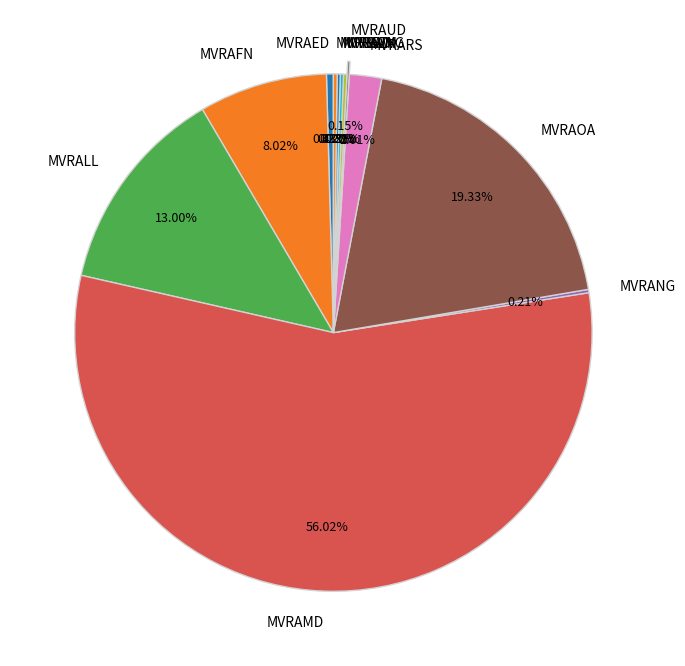

Which slice is the largest?

MVRAMD